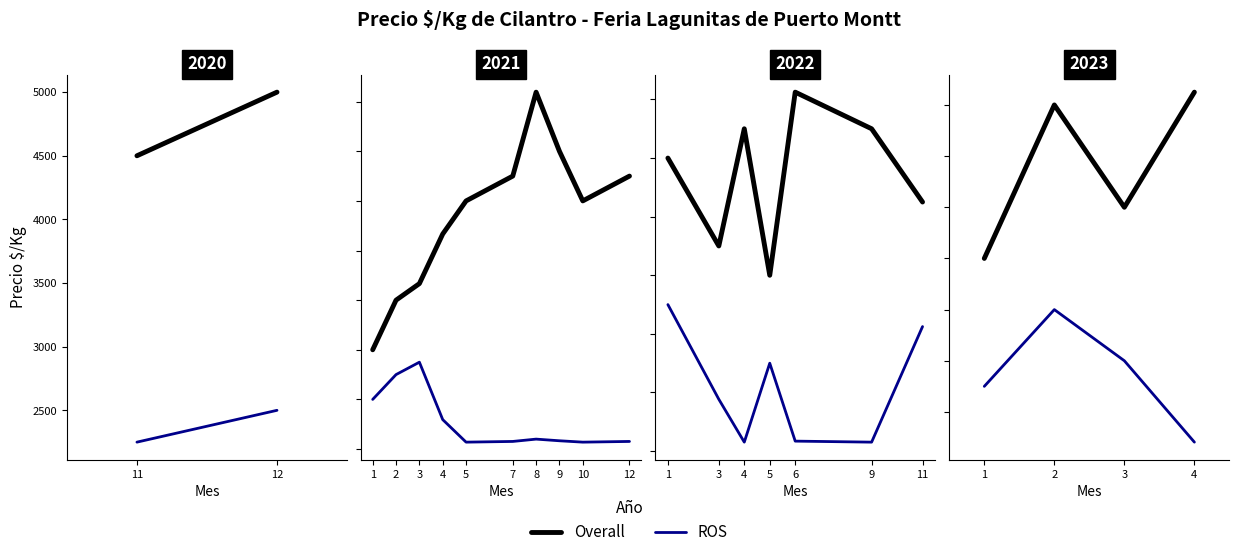

Where is the first local maximum for Overall?

12